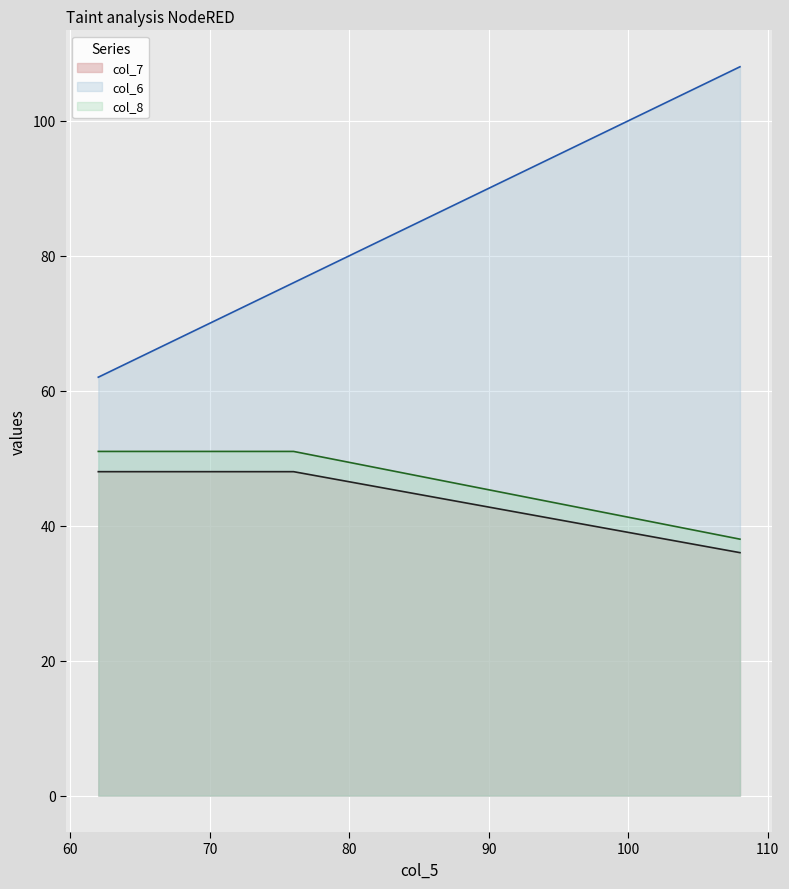

Reading left to right, transcribe all the data shown in this chart.

col_7: 48	48	36
col_6: 62	76	108
col_8: 51	51	38